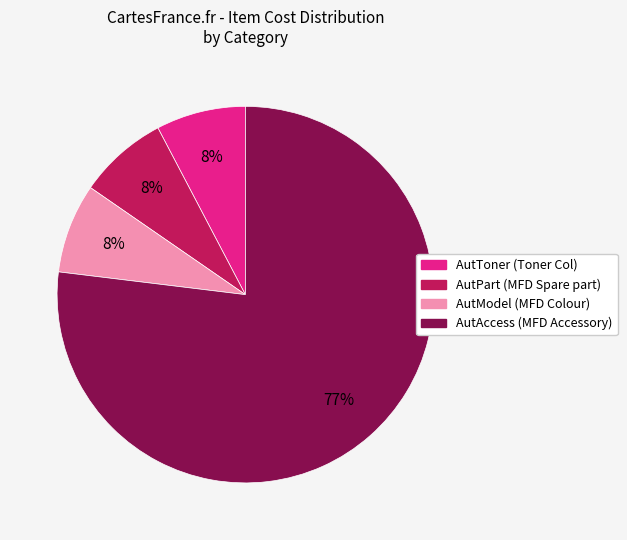

Which has a higher value, AutAccess (MFD Accessory) or AutModel (MFD Colour)?

AutAccess (MFD Accessory)